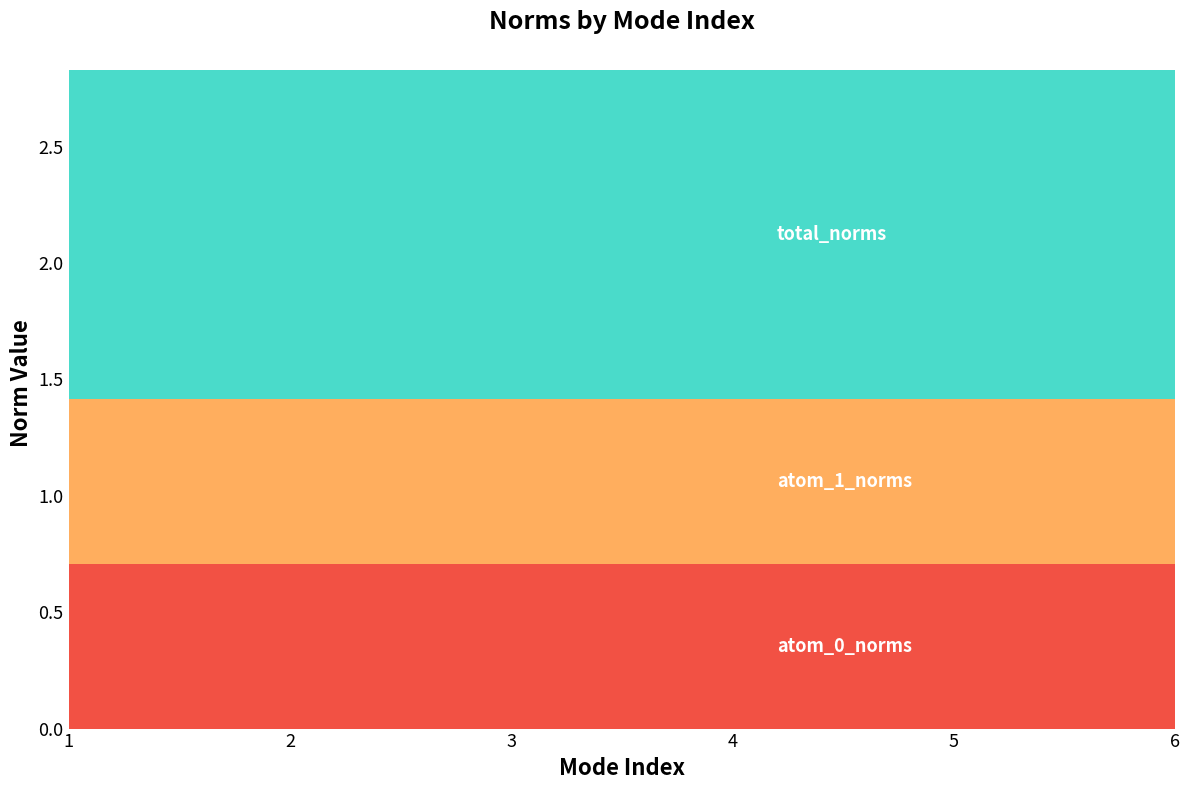

Reading left to right, list all the values displayed in this chart.

atom_0_norms: 1=0.7	2=0.7	3=0.7	4=0.7	5=0.7	6=0.7
atom_1_norms: 1=0.7	2=0.7	3=0.7	4=0.7	5=0.7	6=0.7
total_norms: 1=1.4	2=1.4	3=1.4	4=1.4	5=1.4	6=1.4